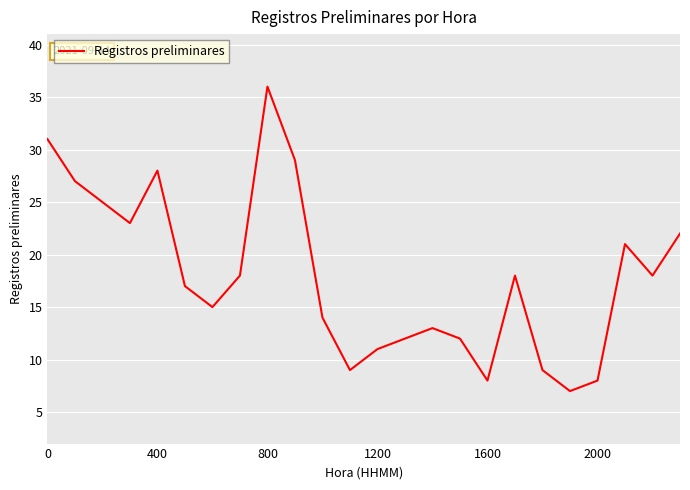

What is the maximum value shown in the chart?

36